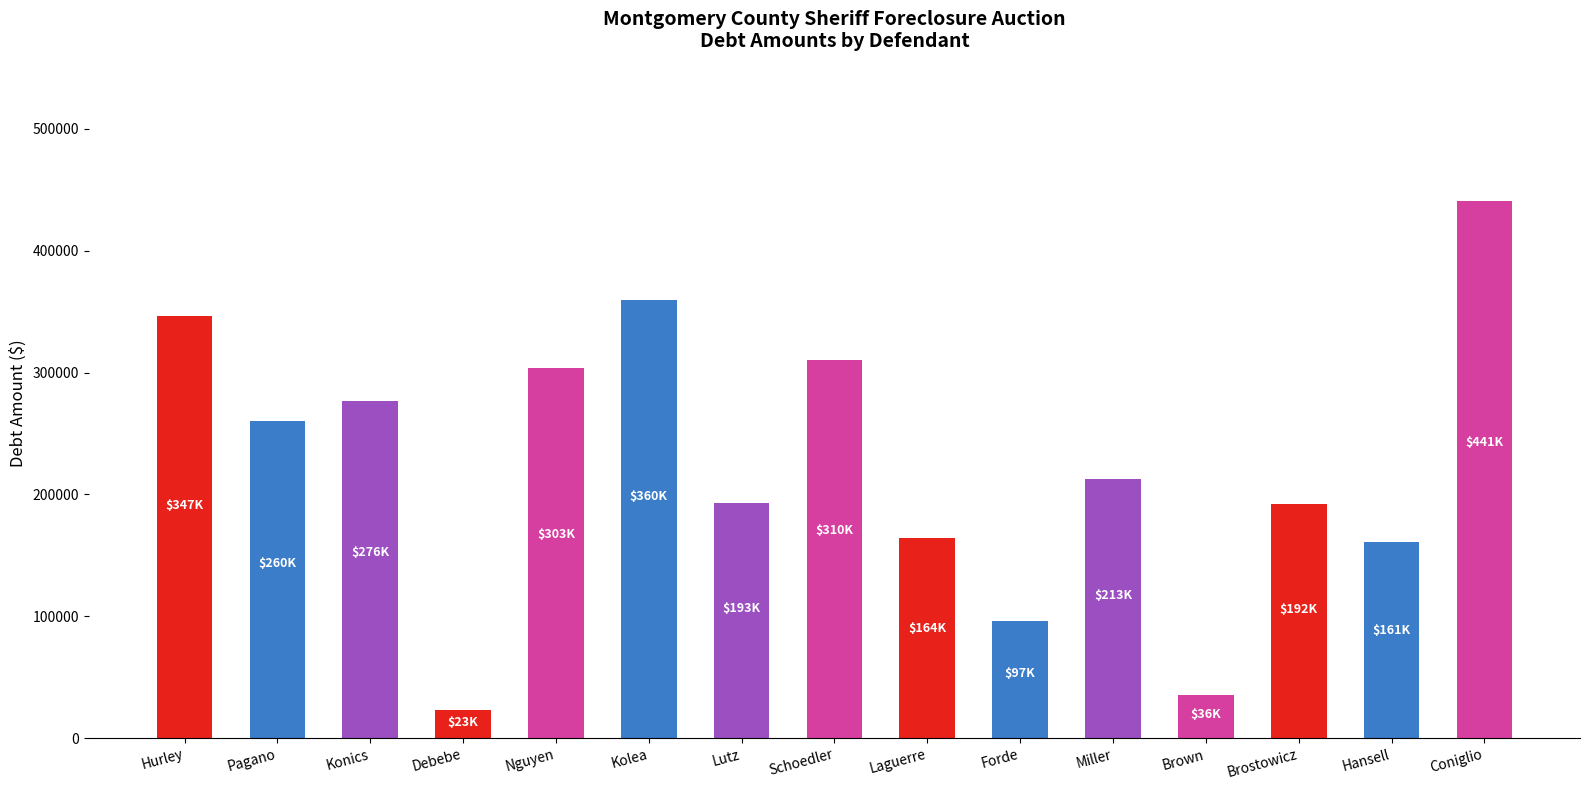

Between Nguyen and Schoedler, which is larger?

Schoedler